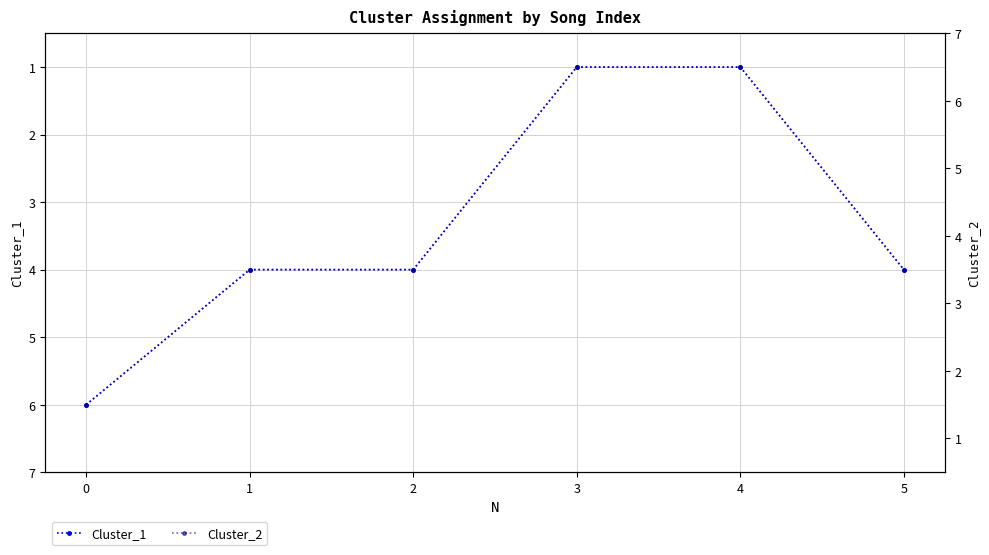

True or false: Cluster_1 and Cluster_2 intersect in this chart.

False